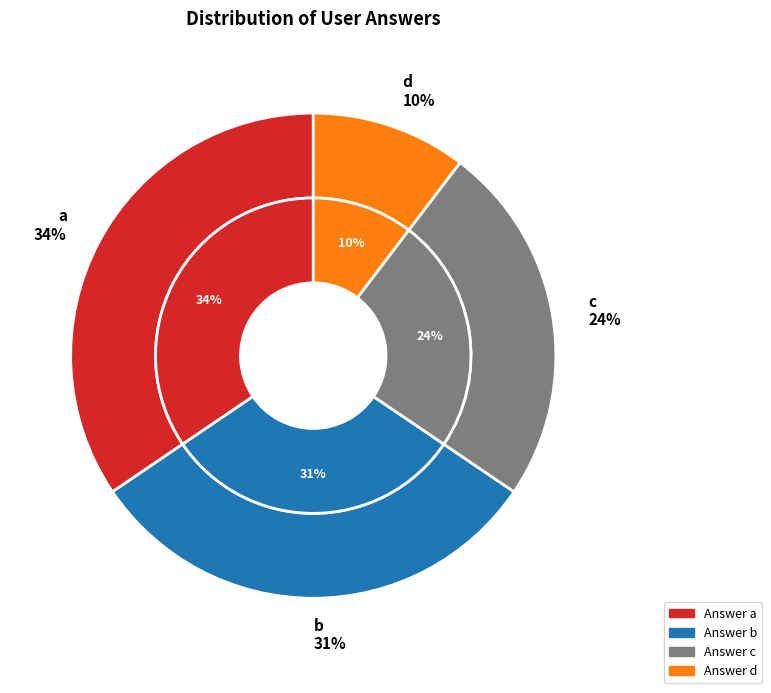

Combined, what portion of the pie is c and b?

55.2%